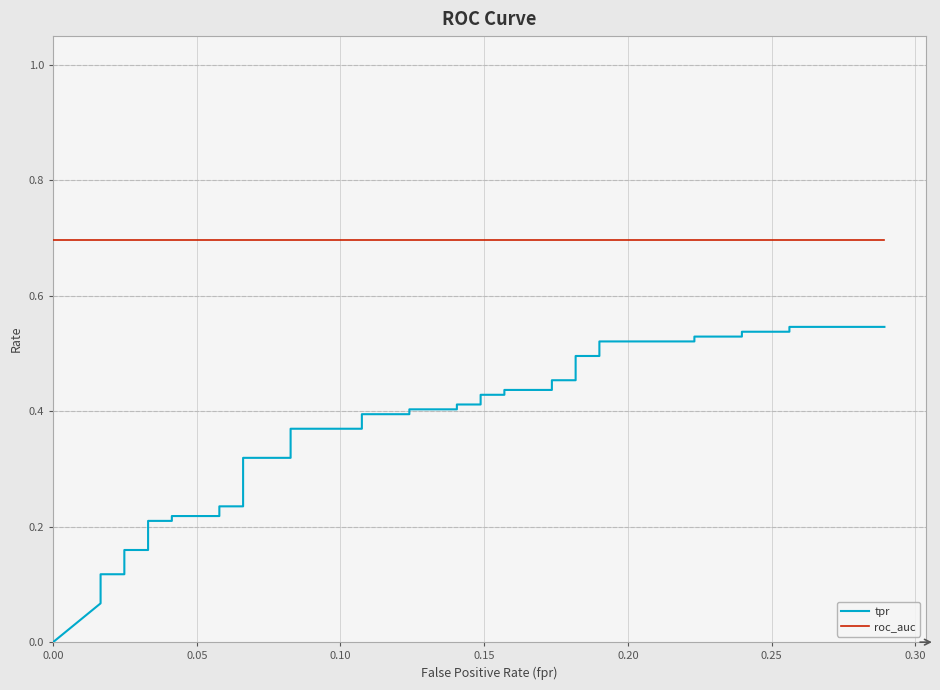

True or false: roc_auc and tpr intersect in this chart.

False